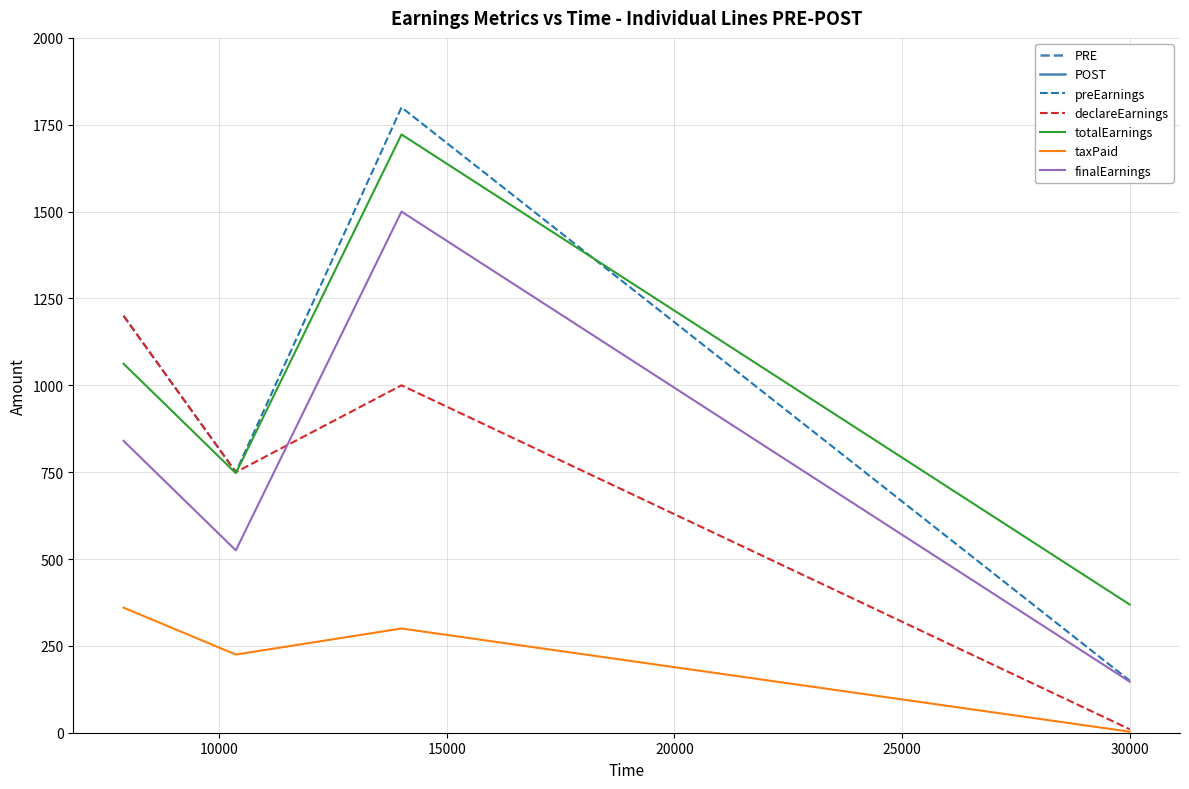

True or false: finalEarnings and totalEarnings intersect in this chart.

False